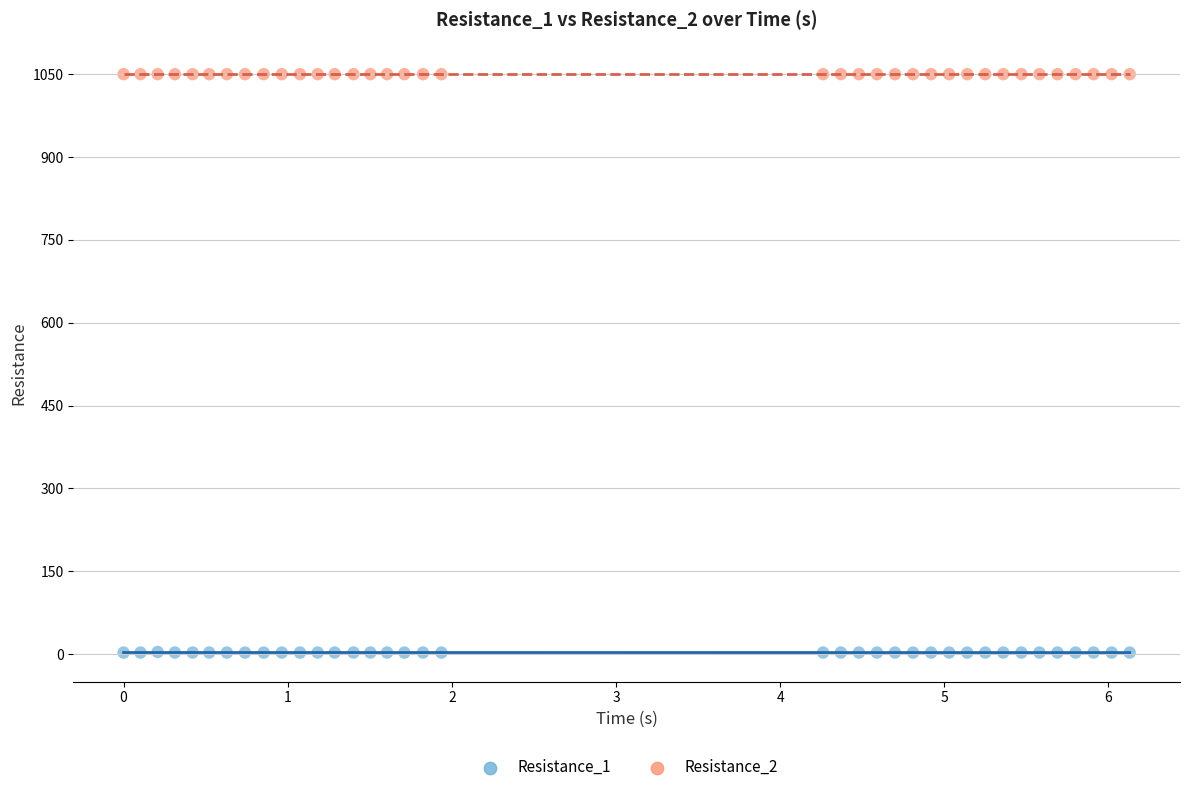

Which series contains the highest Y value?

Resistance_2